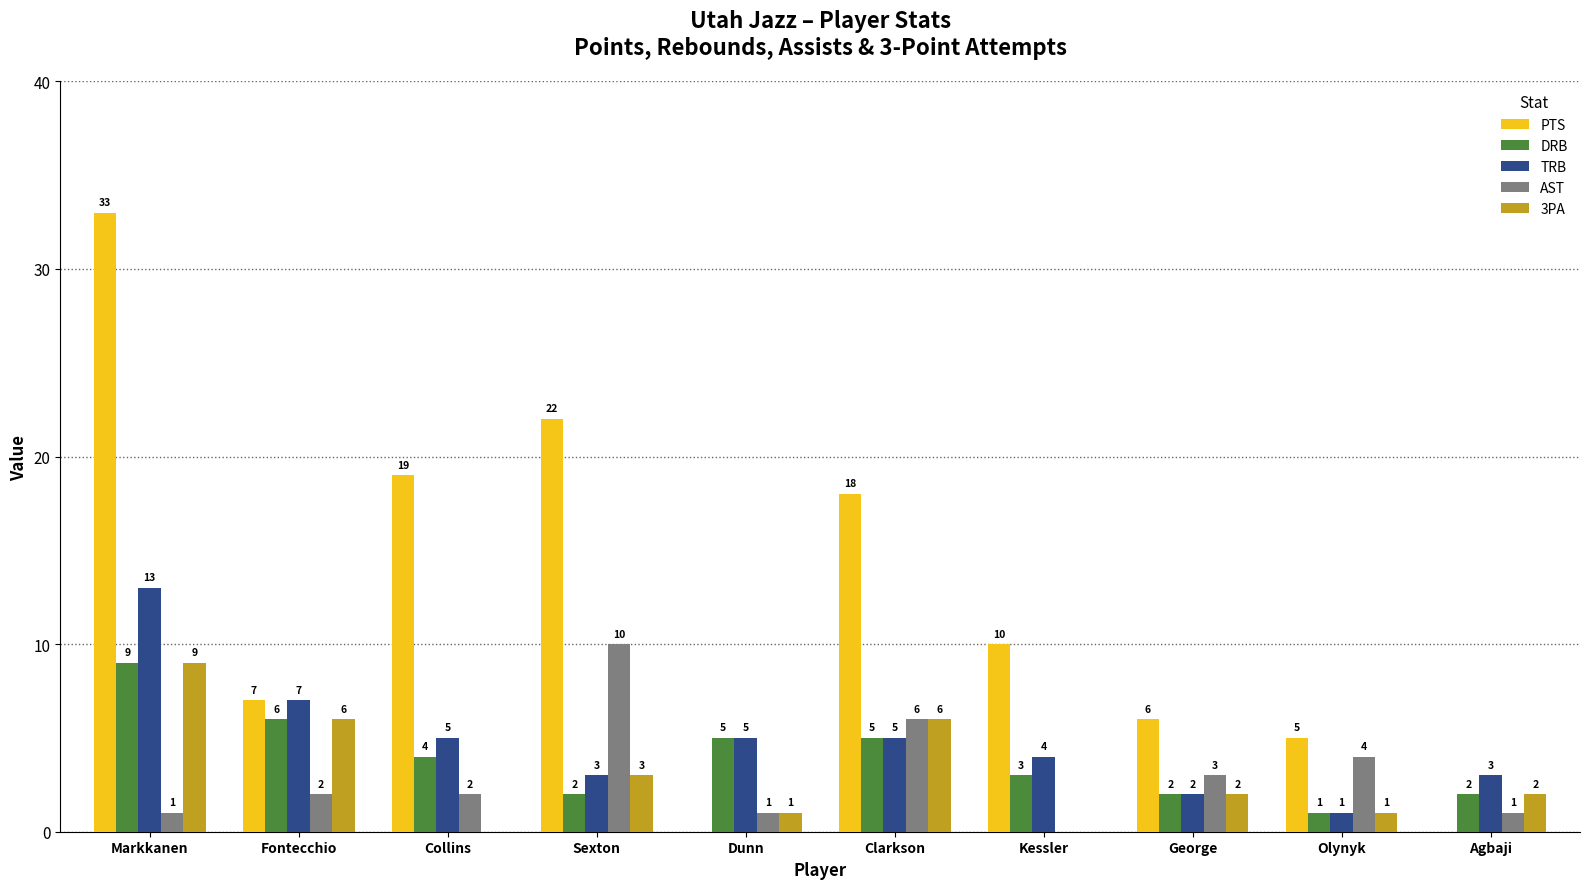

Which series has the largest total across all categories?

PTS